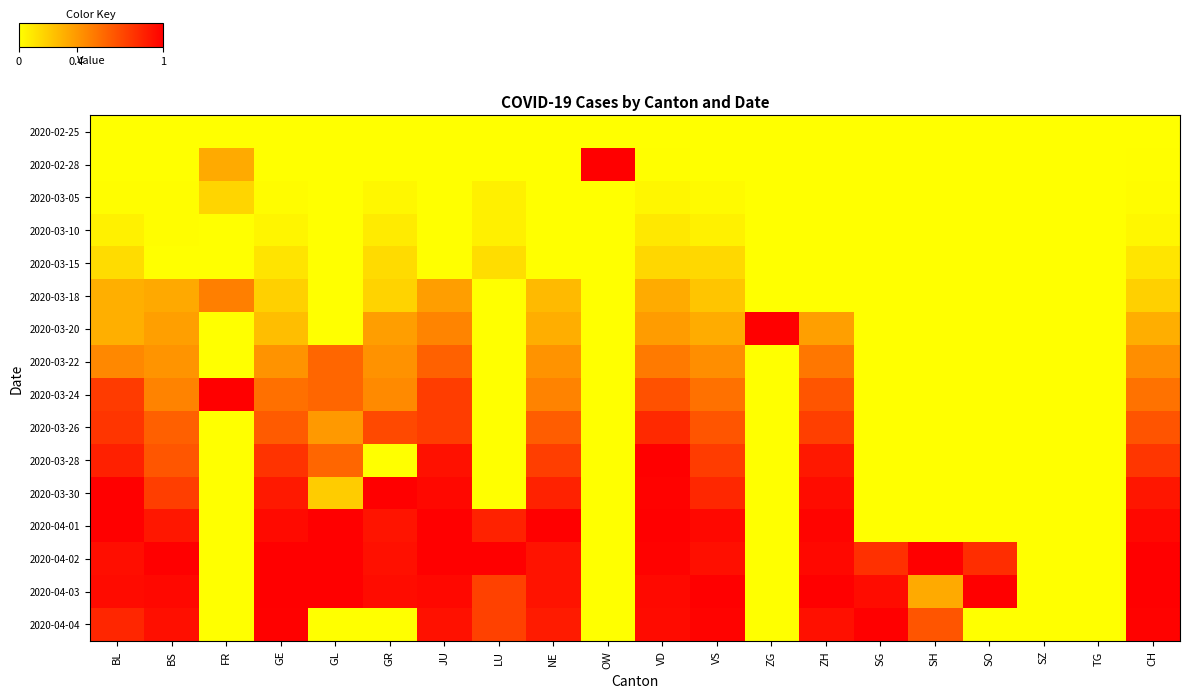

Reading left to right, list all the values displayed in this chart.

2020-02-25: BL=0.0	BS=0.0	FR=0.0	GE=0.0	GL=0.0	GR=0.0	JU=0.0	LU=0.0	NE=0.0	OW=0.0	VD=0.0	VS=0.0	ZG=0.0	ZH=0.0	SG=0.0	SH=0.0	SO=0.0	SZ=0.0	TG=0.0	CH=0.0
2020-02-28: BL=0.0	BS=0.0	FR=0.3	GE=0.0	GL=0.0	GR=0.0	JU=0.0	LU=0.0	NE=0.0	OW=1.0	VD=0.0	VS=0.0	ZG=0.0	ZH=0.0	SG=0.0	SH=0.0	SO=0.0	SZ=0.0	TG=0.0	CH=0.0
2020-03-05: BL=0.0	BS=0.0	FR=0.2	GE=0.0	GL=0.0	GR=0.0	JU=0.0	LU=0.1	NE=0.0	OW=0.0	VD=0.0	VS=0.0	ZG=0.0	ZH=0.0	SG=0.0	SH=0.0	SO=0.0	SZ=0.0	TG=0.0	CH=0.0
2020-03-10: BL=0.1	BS=0.0	FR=0.0	GE=0.0	GL=0.0	GR=0.1	JU=0.0	LU=0.1	NE=0.0	OW=0.0	VD=0.1	VS=0.1	ZG=0.0	ZH=0.0	SG=0.0	SH=0.0	SO=0.0	SZ=0.0	TG=0.0	CH=0.0
2020-03-15: BL=0.1	BS=0.0	FR=0.0	GE=0.1	GL=0.0	GR=0.1	JU=0.0	LU=0.1	NE=0.0	OW=0.0	VD=0.2	VS=0.2	ZG=0.0	ZH=0.0	SG=0.0	SH=0.0	SO=0.0	SZ=0.0	TG=0.0	CH=0.1
2020-03-18: BL=0.3	BS=0.3	FR=0.5	GE=0.2	GL=0.0	GR=0.2	JU=0.4	LU=0.0	NE=0.3	OW=0.0	VD=0.3	VS=0.2	ZG=0.0	ZH=0.0	SG=0.0	SH=0.0	SO=0.0	SZ=0.0	TG=0.0	CH=0.2
2020-03-20: BL=0.3	BS=0.4	FR=0.0	GE=0.3	GL=0.0	GR=0.4	JU=0.5	LU=0.0	NE=0.3	OW=0.0	VD=0.4	VS=0.3	ZG=1.0	ZH=0.4	SG=0.0	SH=0.0	SO=0.0	SZ=0.0	TG=0.0	CH=0.3
2020-03-22: BL=0.5	BS=0.4	FR=0.0	GE=0.4	GL=0.6	GR=0.4	JU=0.6	LU=0.0	NE=0.4	OW=0.0	VD=0.5	VS=0.4	ZG=0.0	ZH=0.5	SG=0.0	SH=0.0	SO=0.0	SZ=0.0	TG=0.0	CH=0.4
2020-03-24: BL=0.8	BS=0.5	FR=1.0	GE=0.6	GL=0.6	GR=0.5	JU=0.8	LU=0.0	NE=0.5	OW=0.0	VD=0.7	VS=0.6	ZG=0.0	ZH=0.7	SG=0.0	SH=0.0	SO=0.0	SZ=0.0	TG=0.0	CH=0.6
2020-03-26: BL=0.8	BS=0.6	FR=0.0	GE=0.6	GL=0.4	GR=0.7	JU=0.8	LU=0.0	NE=0.6	OW=0.0	VD=0.8	VS=0.7	ZG=0.0	ZH=0.8	SG=0.0	SH=0.0	SO=0.0	SZ=0.0	TG=0.0	CH=0.7
2020-03-28: BL=0.9	BS=0.7	FR=0.0	GE=0.8	GL=0.6	GR=0.0	JU=0.9	LU=0.0	NE=0.8	OW=0.0	VD=1.0	VS=0.8	ZG=0.0	ZH=0.9	SG=0.0	SH=0.0	SO=0.0	SZ=0.0	TG=0.0	CH=0.8
2020-03-30: BL=1.0	BS=0.8	FR=0.0	GE=0.9	GL=0.2	GR=1.0	JU=1.0	LU=0.0	NE=0.9	OW=0.0	VD=1.0	VS=0.8	ZG=0.0	ZH=1.0	SG=0.0	SH=0.0	SO=0.0	SZ=0.0	TG=0.0	CH=0.9
2020-04-01: BL=1.0	BS=0.9	FR=0.0	GE=1.0	GL=1.0	GR=0.9	JU=1.0	LU=0.9	NE=1.0	OW=0.0	VD=1.0	VS=1.0	ZG=0.0	ZH=1.0	SG=0.0	SH=0.0	SO=0.0	SZ=0.0	TG=0.0	CH=1.0
2020-04-02: BL=0.9	BS=1.0	FR=0.0	GE=1.0	GL=1.0	GR=0.9	JU=1.0	LU=1.0	NE=0.9	OW=0.0	VD=1.0	VS=0.9	ZG=0.0	ZH=1.0	SG=0.8	SH=1.0	SO=0.8	SZ=0.0	TG=0.0	CH=1.0
2020-04-03: BL=1.0	BS=1.0	FR=0.0	GE=1.0	GL=1.0	GR=1.0	JU=1.0	LU=0.7	NE=0.9	OW=0.0	VD=1.0	VS=1.0	ZG=0.0	ZH=1.0	SG=0.9	SH=0.3	SO=1.0	SZ=0.0	TG=0.0	CH=1.0
2020-04-04: BL=0.8	BS=0.9	FR=0.0	GE=1.0	GL=0.0	GR=0.0	JU=0.9	LU=0.7	NE=0.9	OW=0.0	VD=1.0	VS=1.0	ZG=0.0	ZH=0.9	SG=1.0	SH=0.7	SO=0.0	SZ=0.0	TG=0.0	CH=1.0